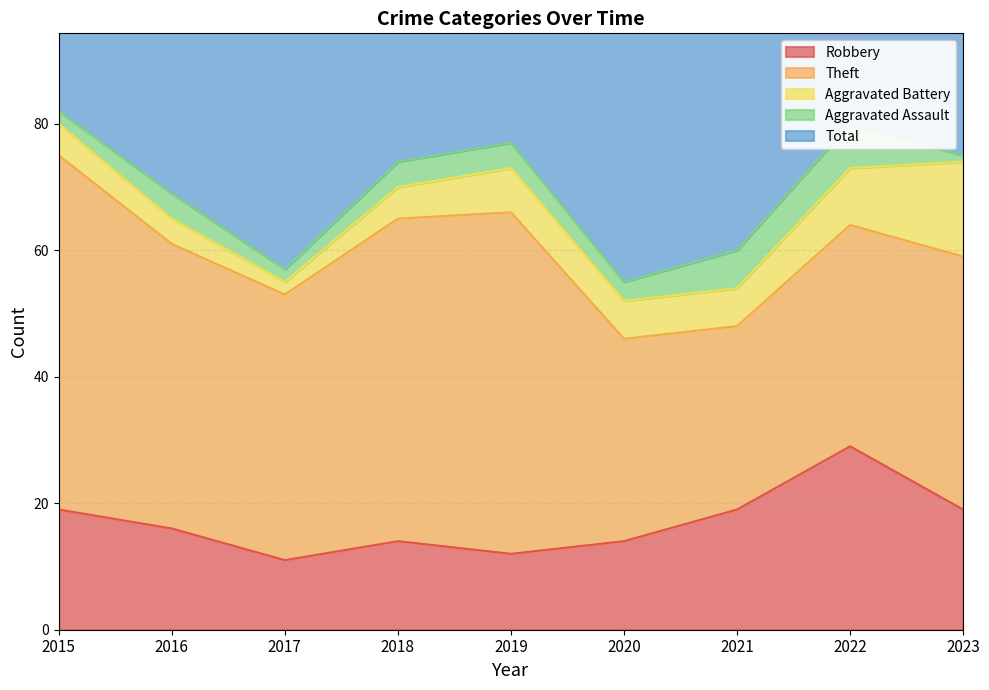

Rank the categories by Aggravated Battery value from lowest to highest.

2017, 2016, 2015, 2018, 2020, 2021, 2019, 2022, 2023